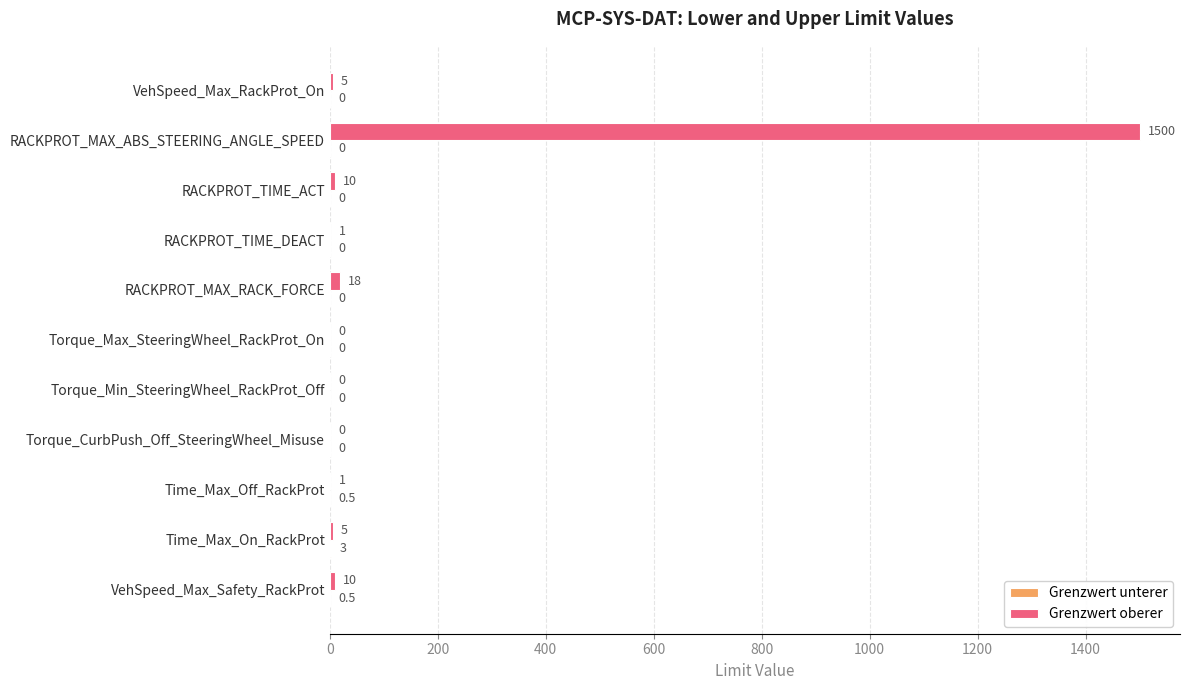

At which label is Grenzwert oberer closest to 750?

RACKPROT_MAX_RACK_FORCE